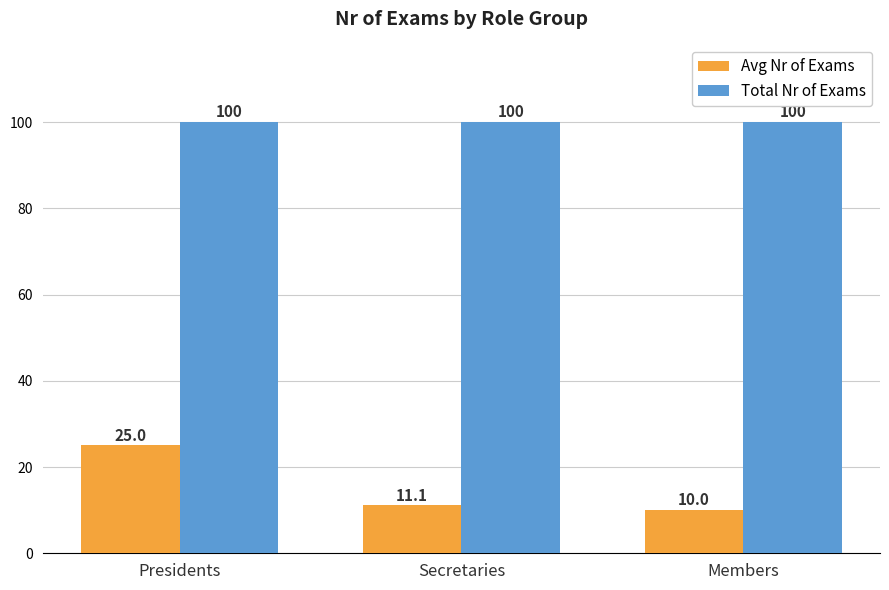

What is the total value across all series at Members?

110.0